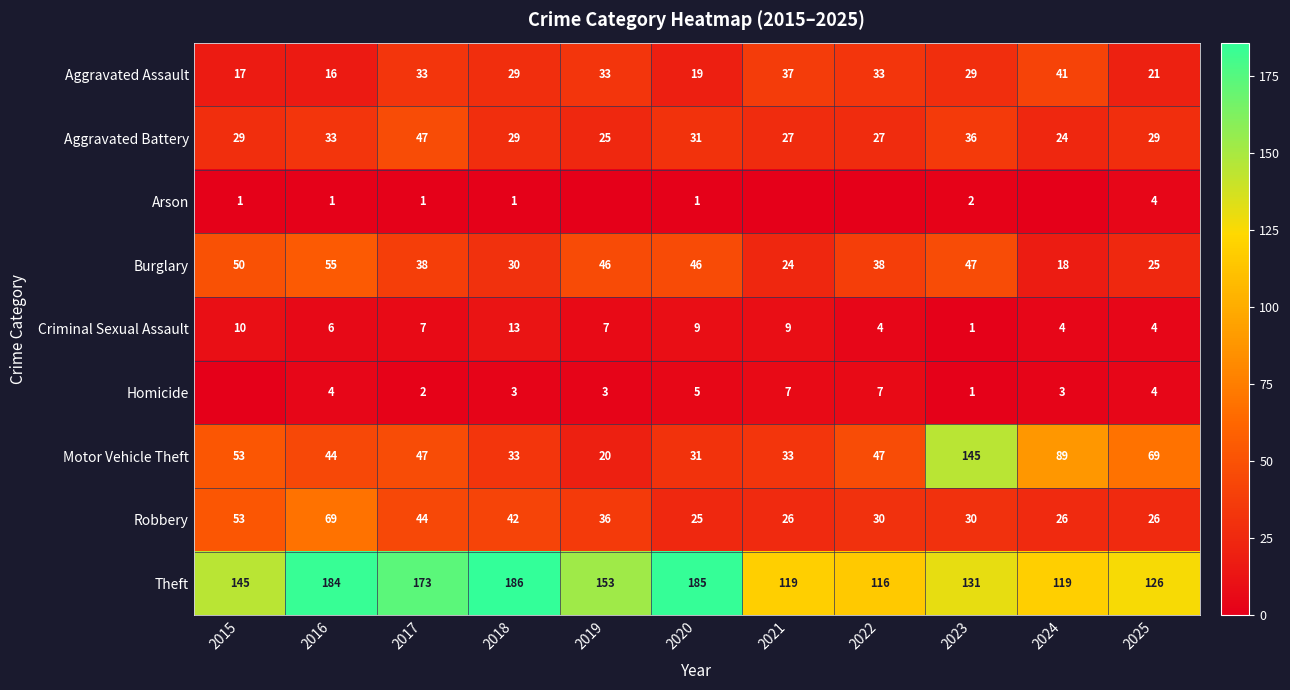

What value does the Burglary series have at 2022, to the nearest 5?

40